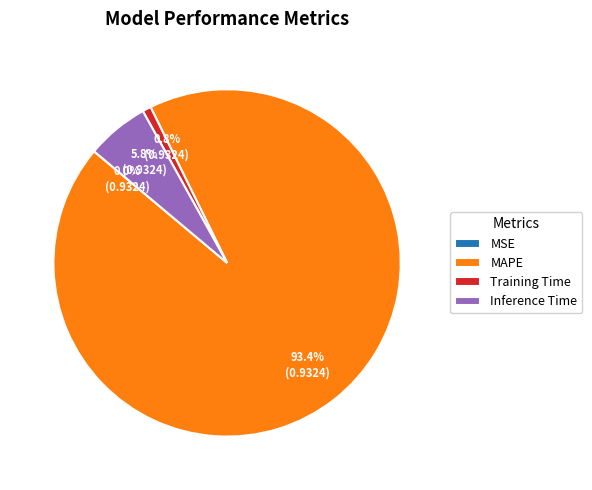

The MAPE slice represents 93% of the pie. True or false?

True